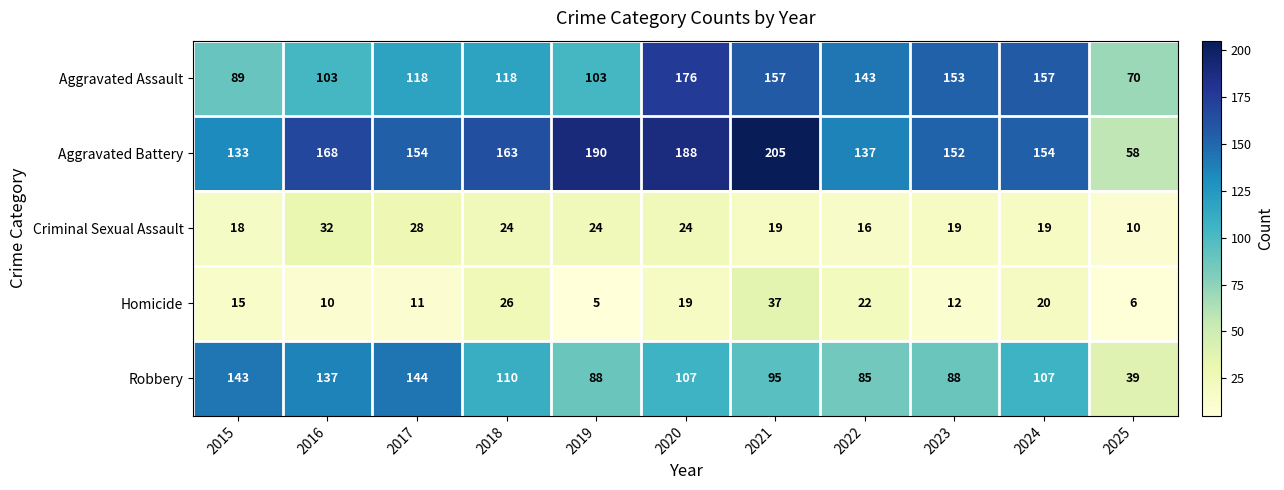

Which series has the largest range (max minus min)?

Aggravated Battery